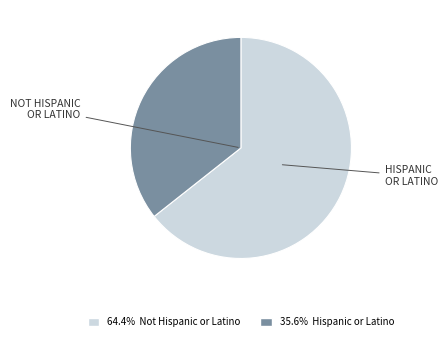

Is there a majority slice in this chart?

Yes